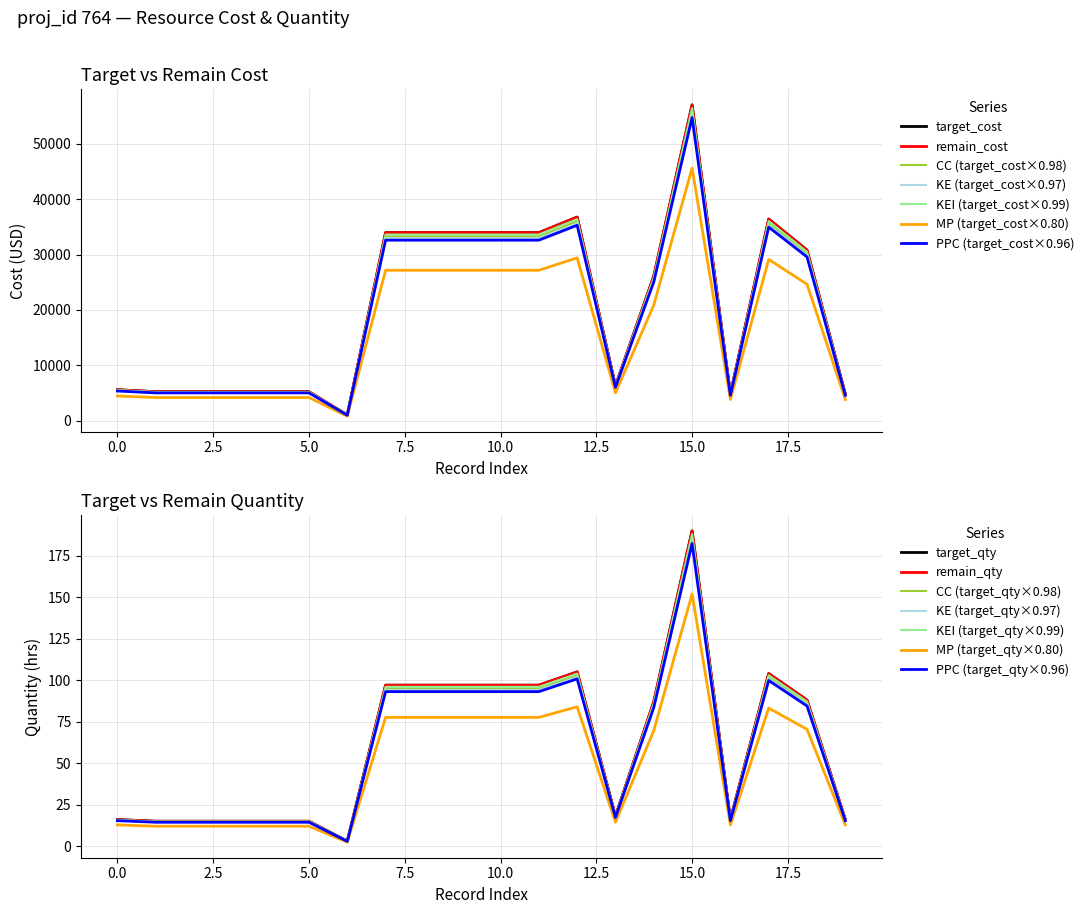

At which category does target_cost reach its first local valley?

6